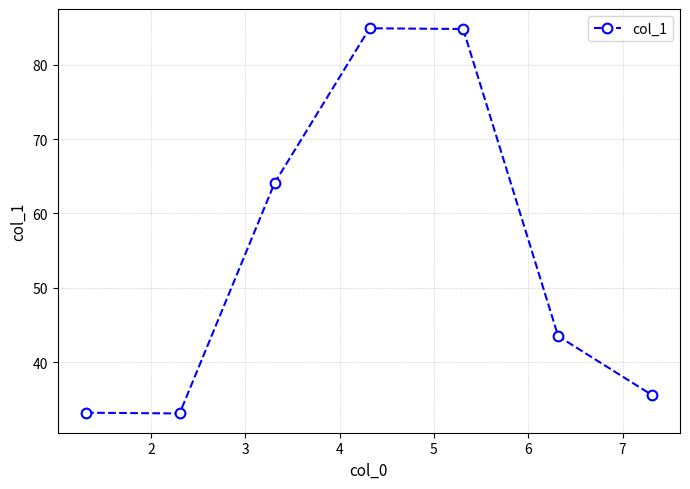

True or false: there are more than 0 points higher than both neighbors.

True